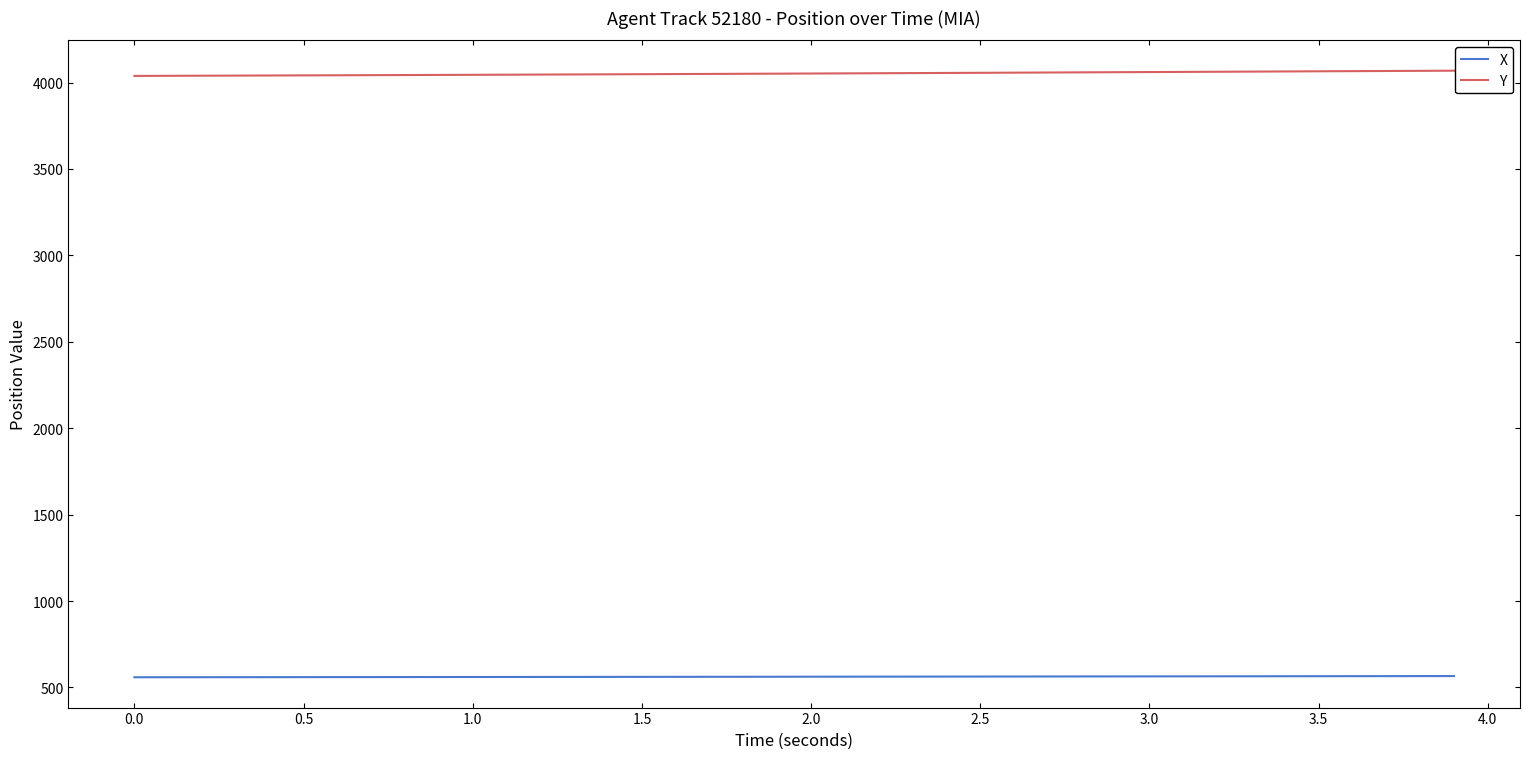

Which series has the largest total across all categories?

Y